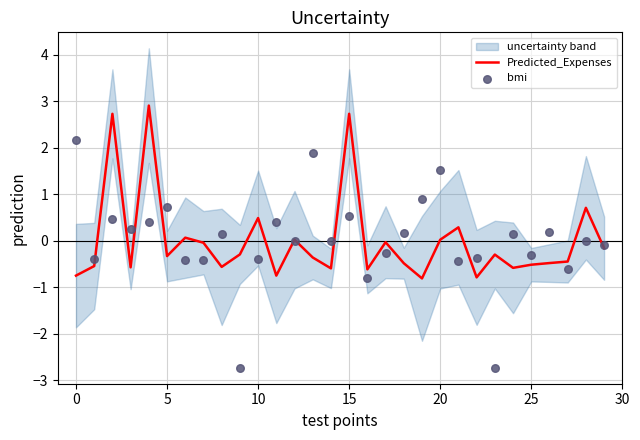

Which series reaches the minimum Y coordinate?

bmi